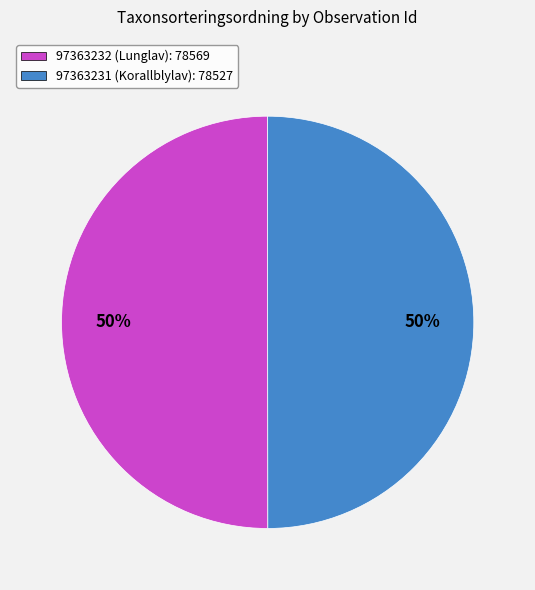

Combined, do 97363231 (Korallblylav) and 97363232 (Lunglav) account for over 50%?

Yes